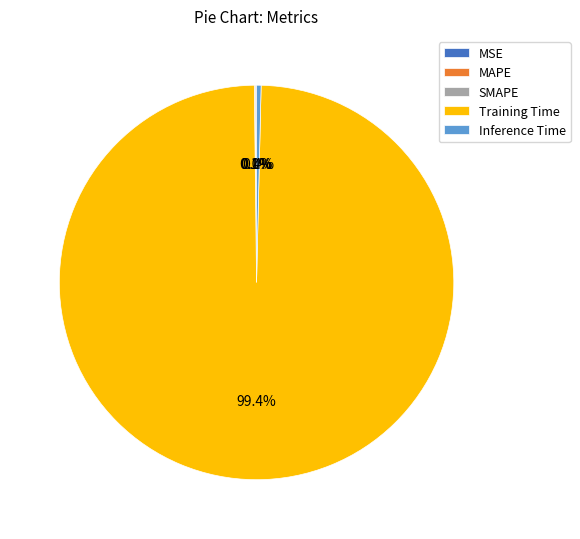

What is the largest slice in the pie chart?

Training Time